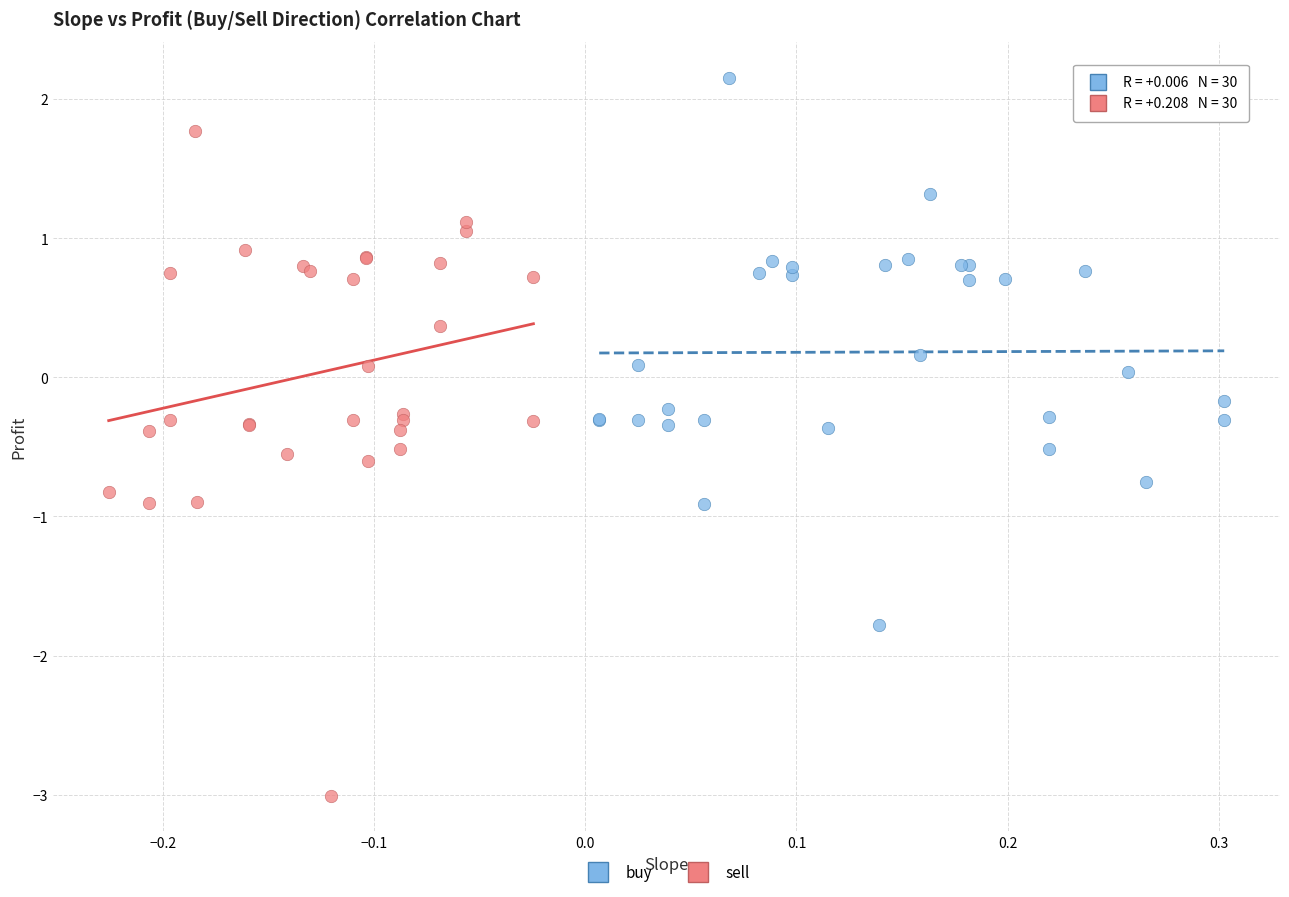

Which series reaches the minimum Y coordinate?

sell